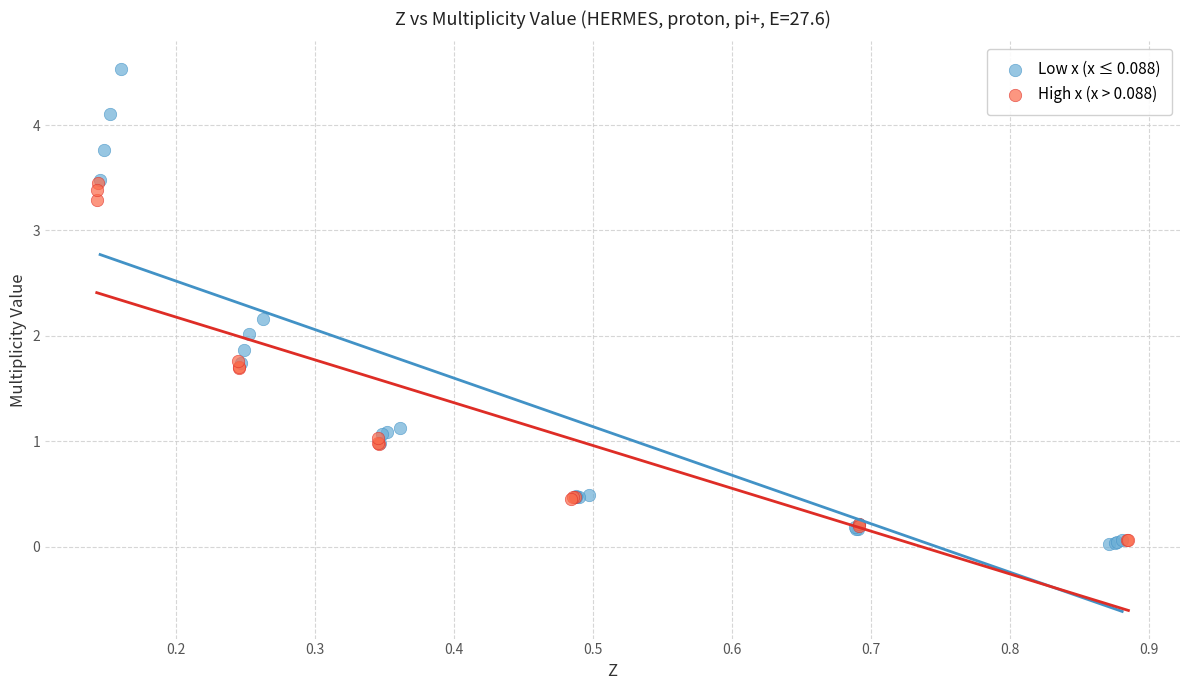

Which series has the widest spread of Y values?

Low x (x ≤ 0.088)